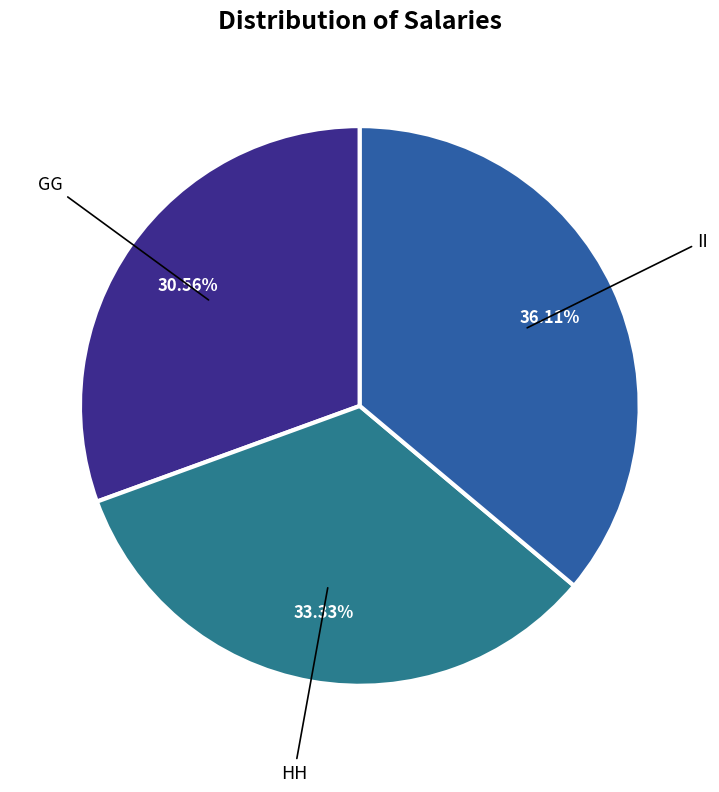

Approximately how many times larger is the value at HH compared to II?

0.9